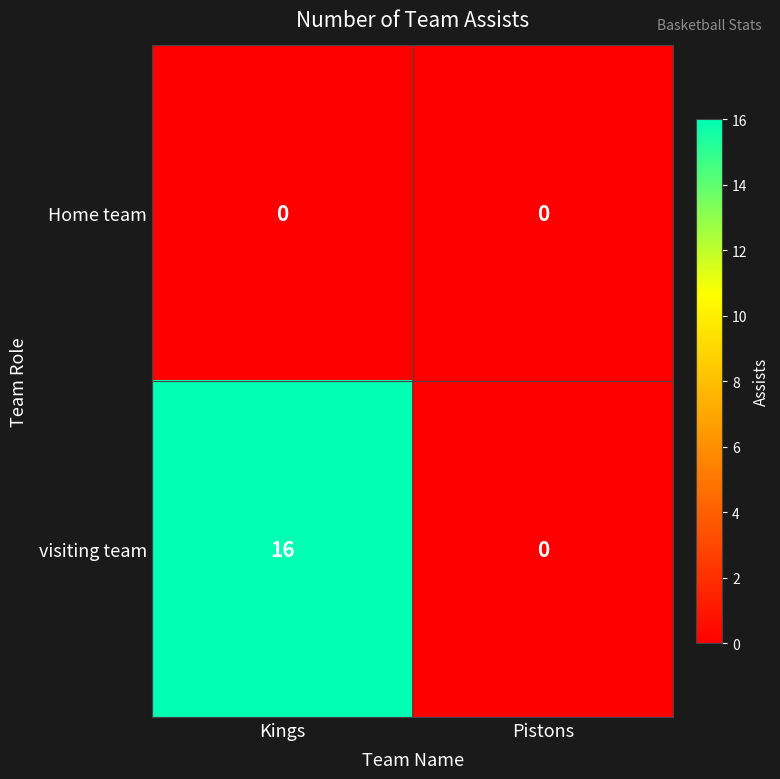

The visiting team series shows 0 at Pistons. True or false?

True